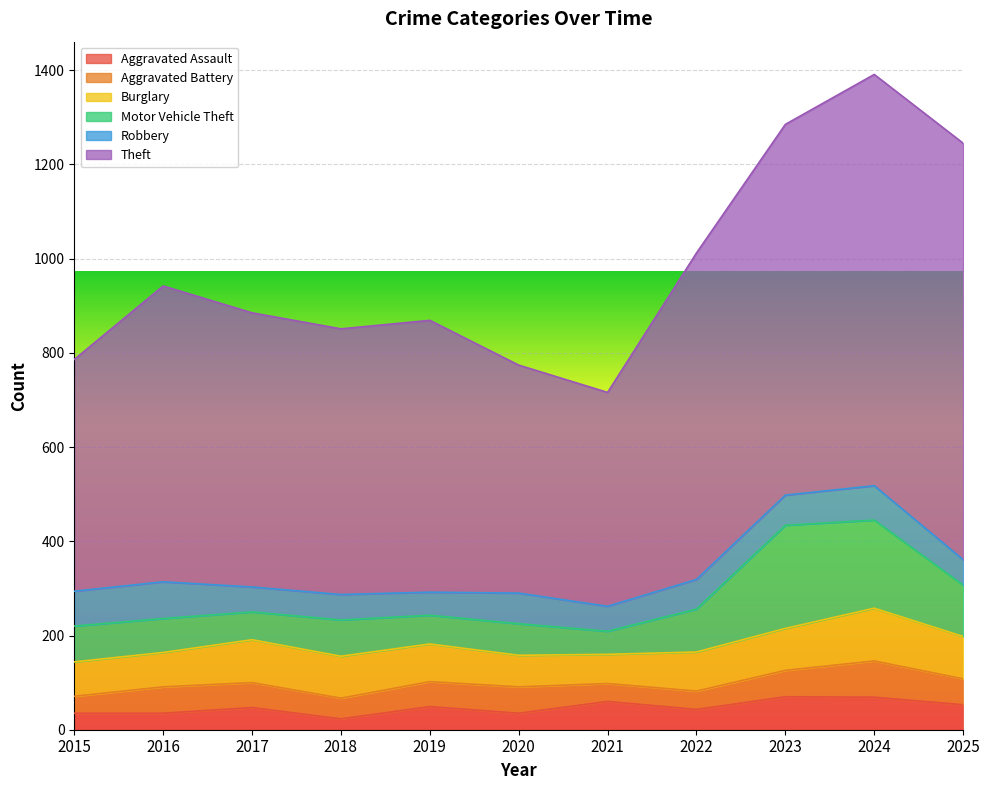

List the series in order of their peak value, lowest first.

Aggravated Assault, Aggravated Battery, Robbery, Burglary, Motor Vehicle Theft, Theft